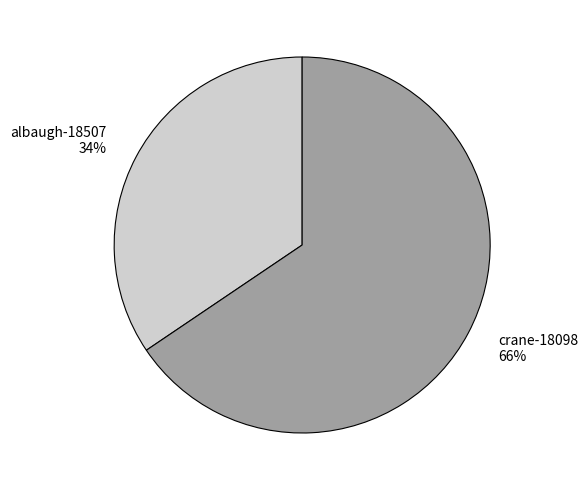

How many segments does this pie chart have?

2